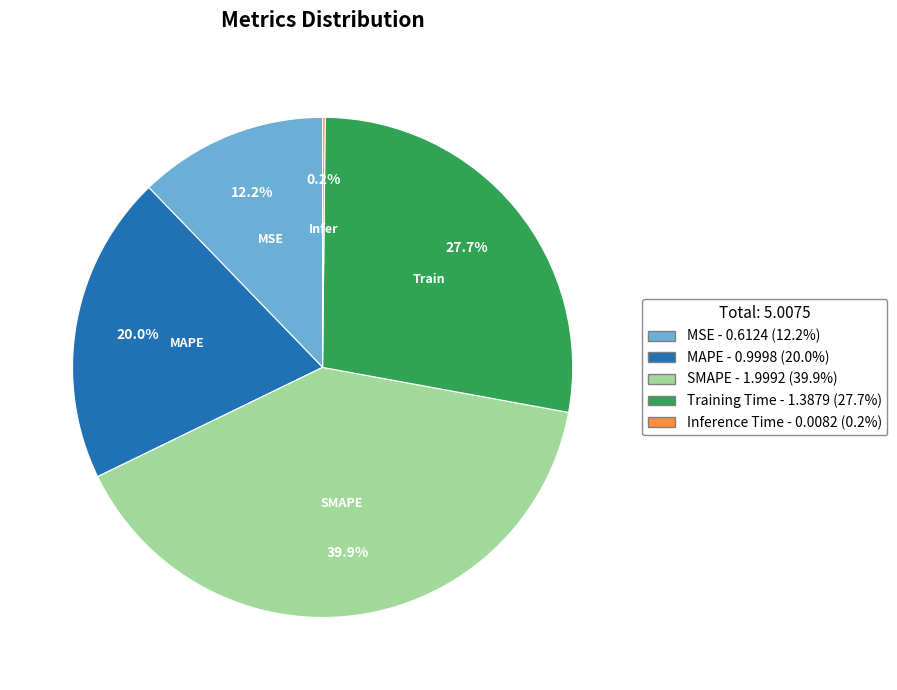

Between Training Time and SMAPE, which is larger?

SMAPE